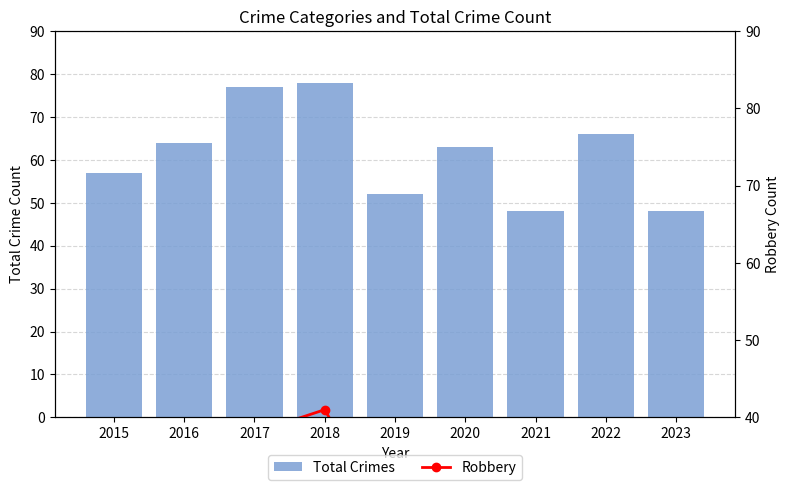

Which has a higher value, 2016 or 2023?

2016